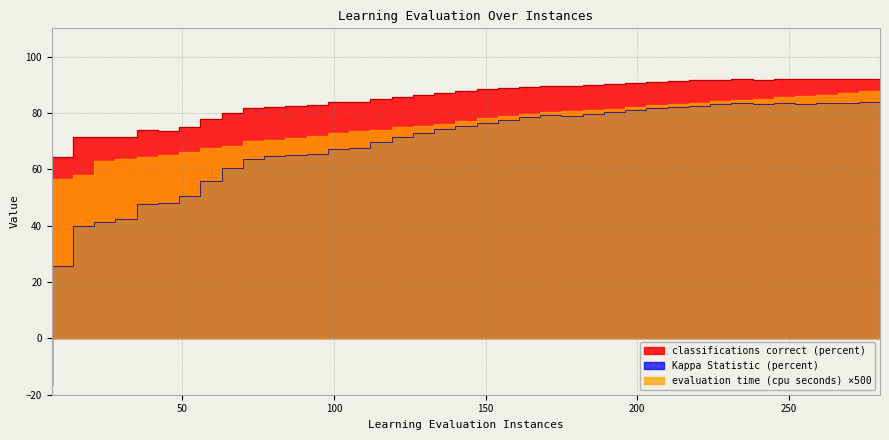

Is it true that evaluation time (cpu seconds) equals 97.5 at 126.0?

False